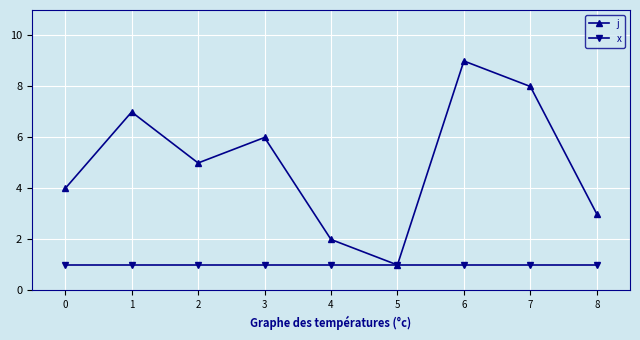

What is the sum of the j values at 1 and 6?

16